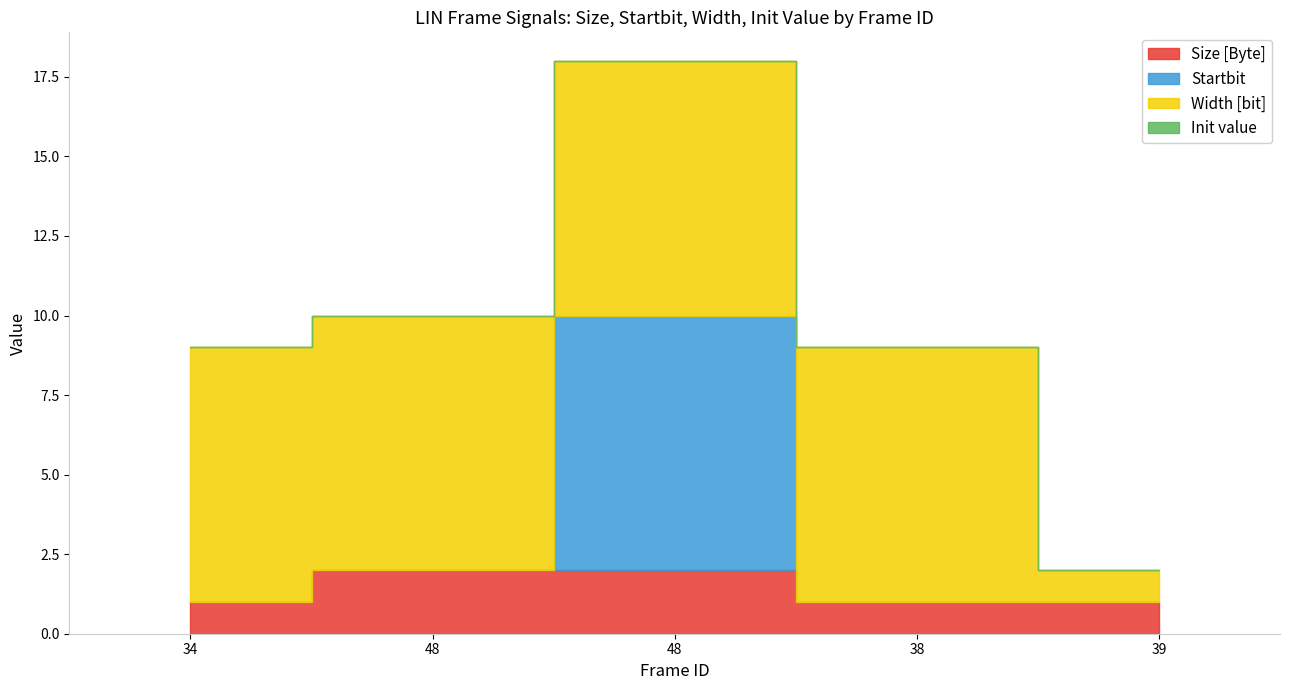

Does the chart have visible grid lines?

No